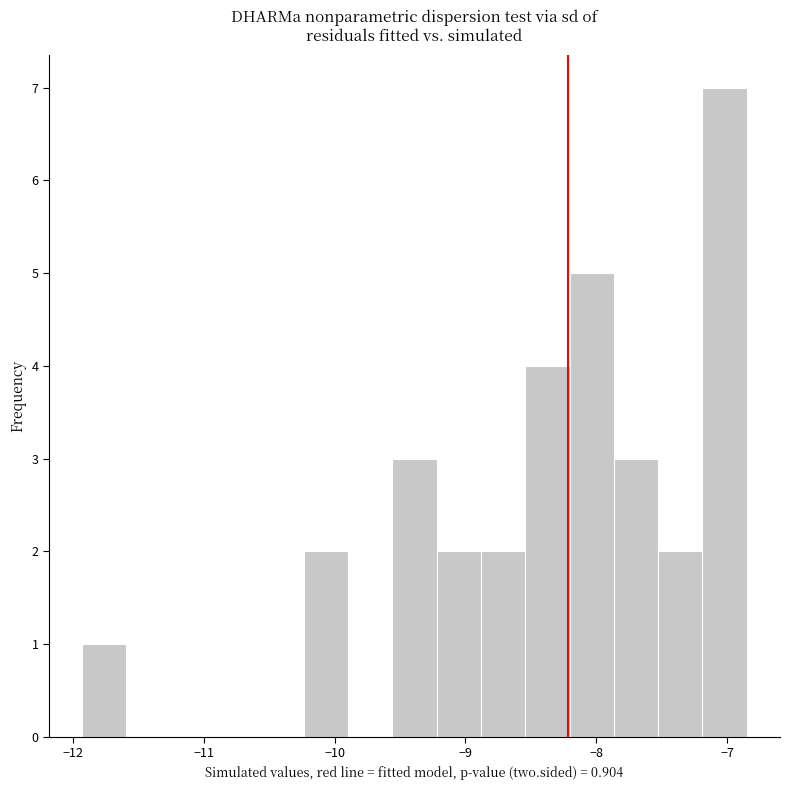

Around what value on the x-axis is the tallest bar? Give the approximate position of its centre, as read against the axis.

-7.0